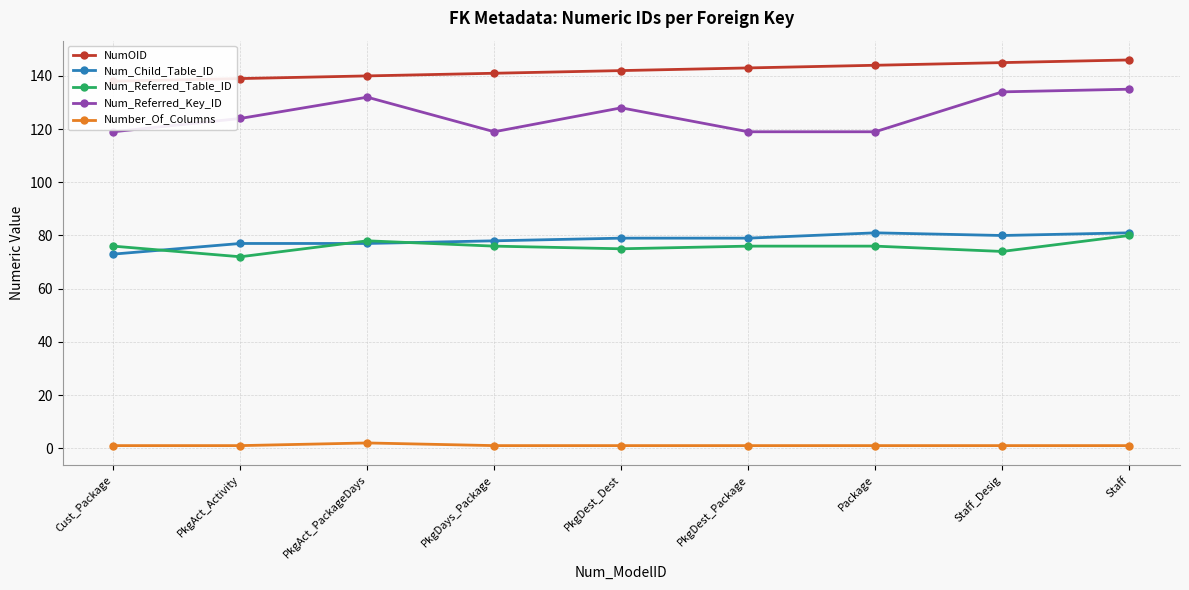

Is it true that Num_Referred_Table_ID equals 72 at PkgAct_Activity?

True